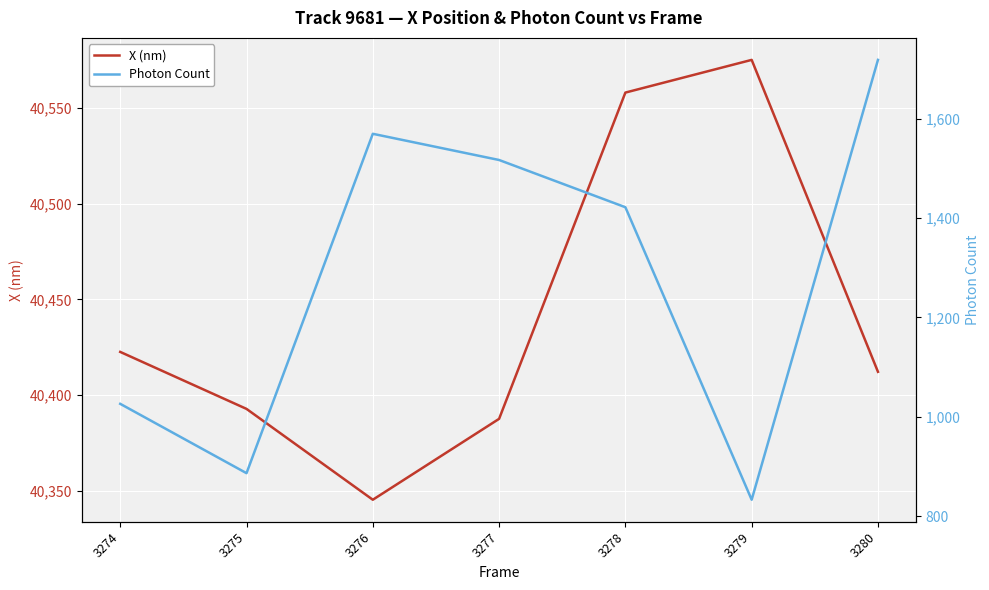

True or false: X (nm) has a value of 70978.6 at 3280.

False